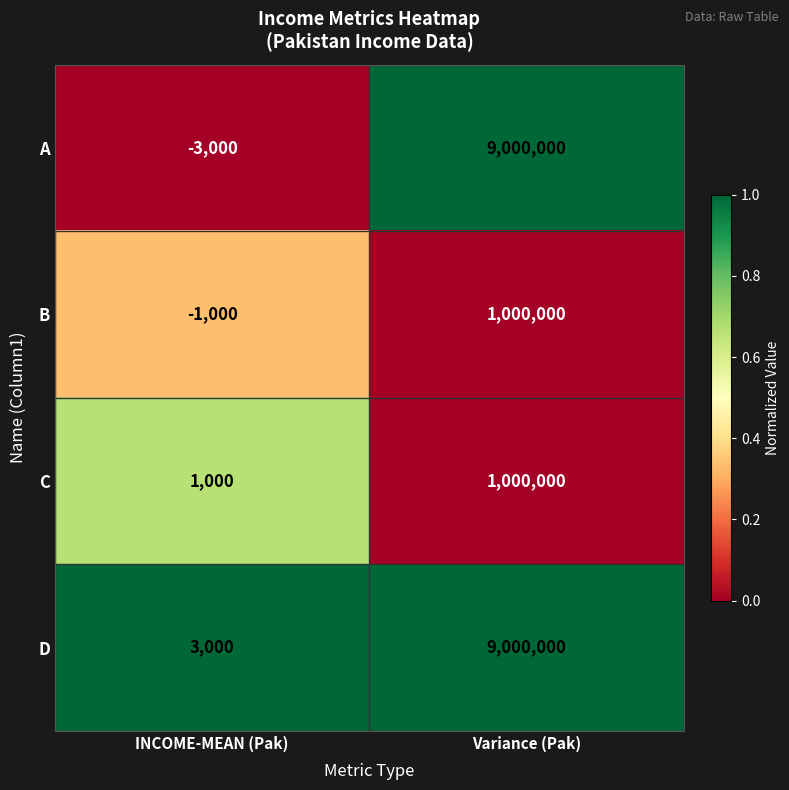

The value of D at Variance (Pak) is 9000000. True or false?

True